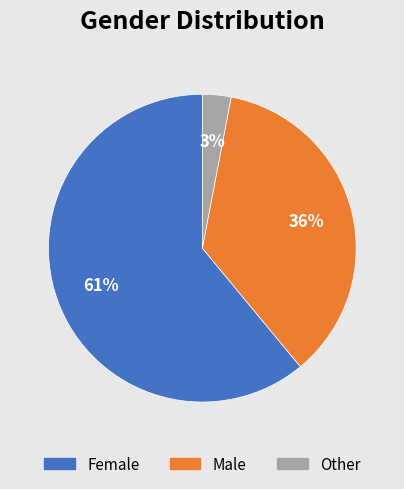

Is the sum of Female and Male greater than half?

Yes